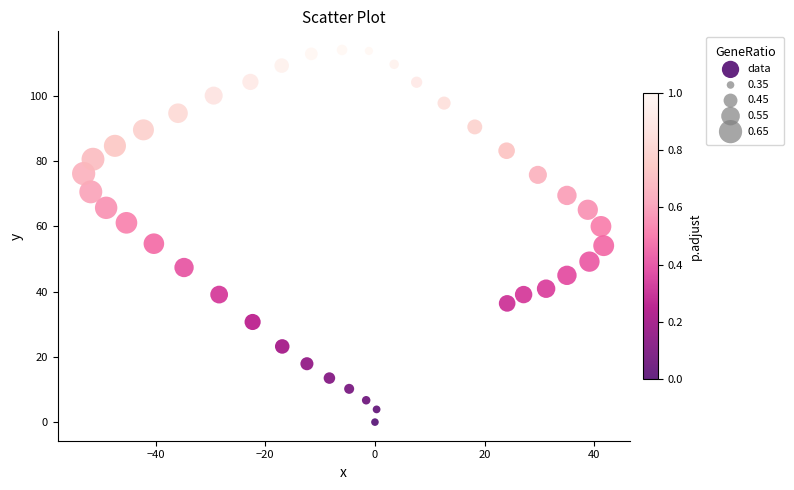

What is the range of X values (max minus min)?

94.8